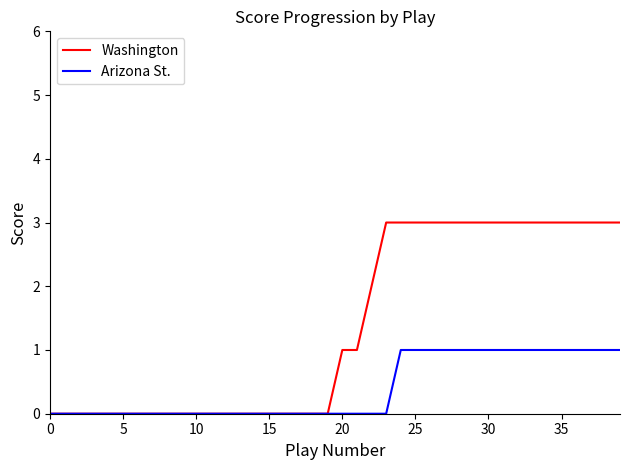

Which series has the largest range (max minus min)?

Washington